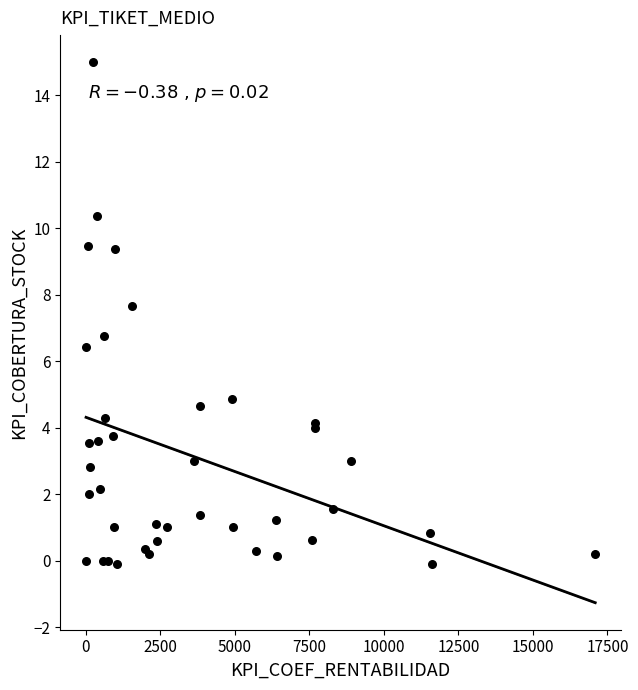

What Y value in the scatter plot is closest to 7?

6.8